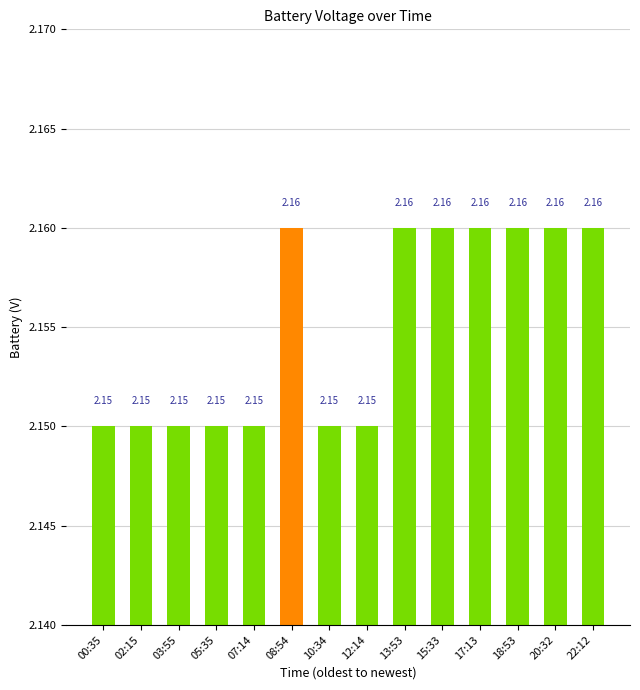

Which has a higher value, 03:55 or 15:33?

15:33